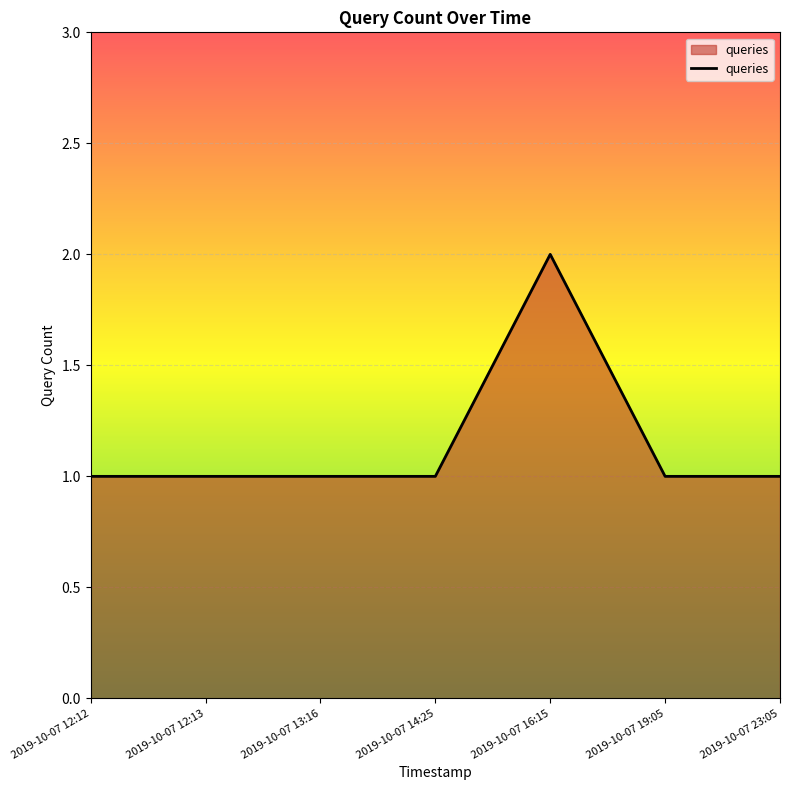

True or false: there are more than 0 points higher than both neighbors.

True